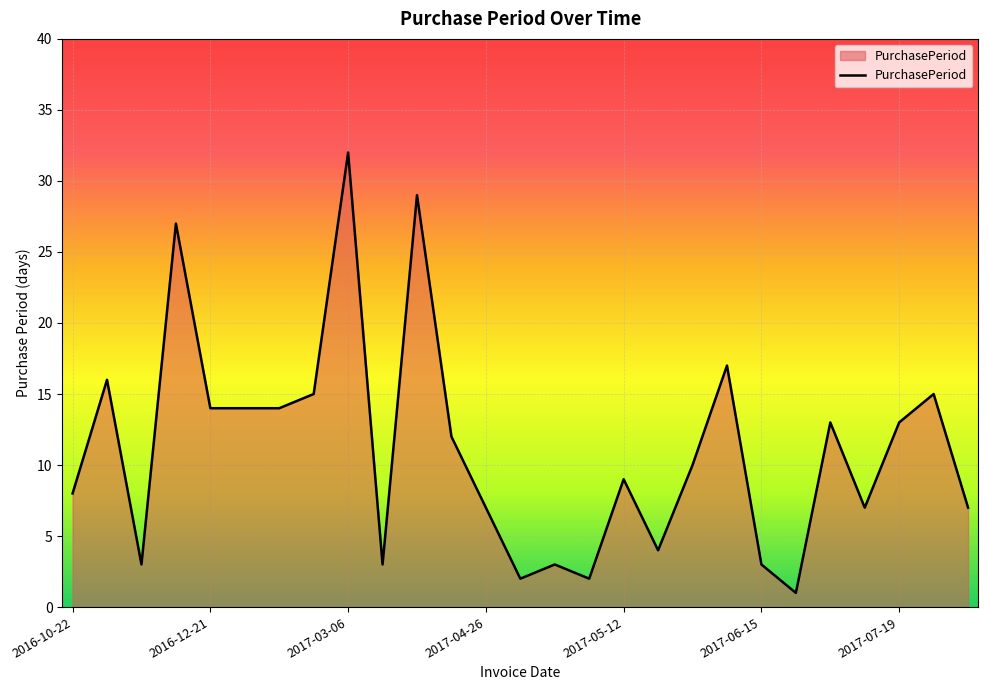

Reading left to right, what are all the values shown in this chart?

8	16	3	27	14	14	14	15	32	3	29	12	7	2	3	2	9	4	10	17	3	1	13	7	13	15	7